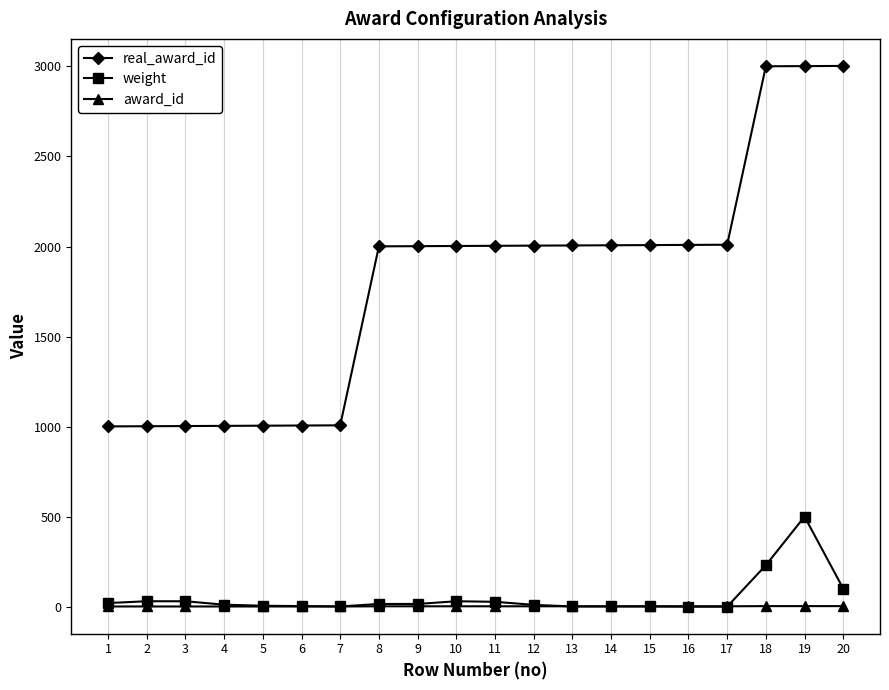

How many data points in real_award_id are less than 2004?

10